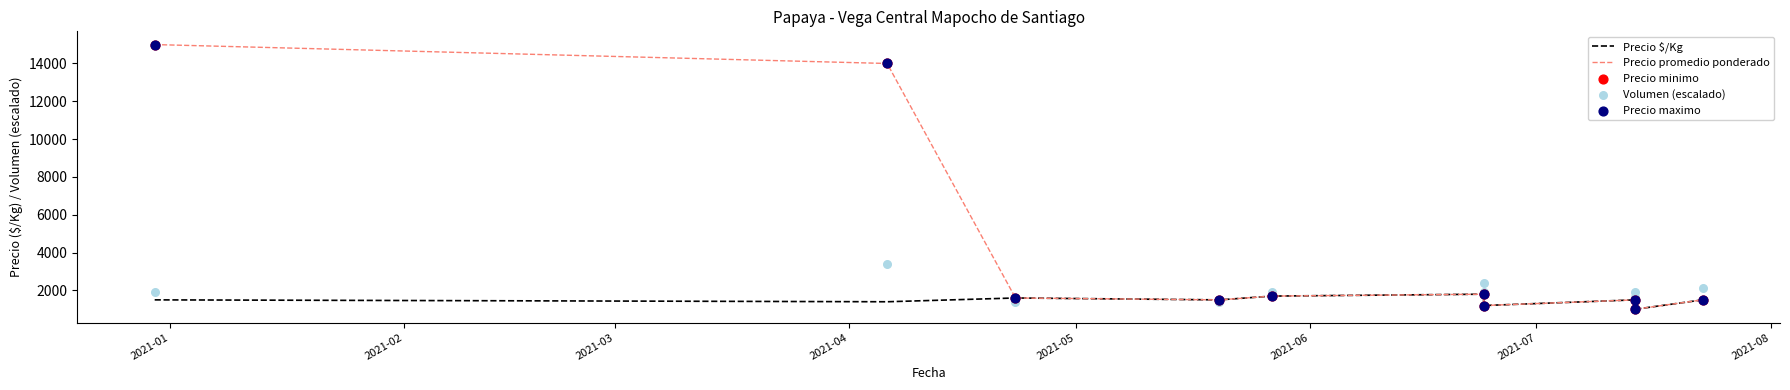

Which series has the largest Y range (max minus min)?

Precio promedio ponderado